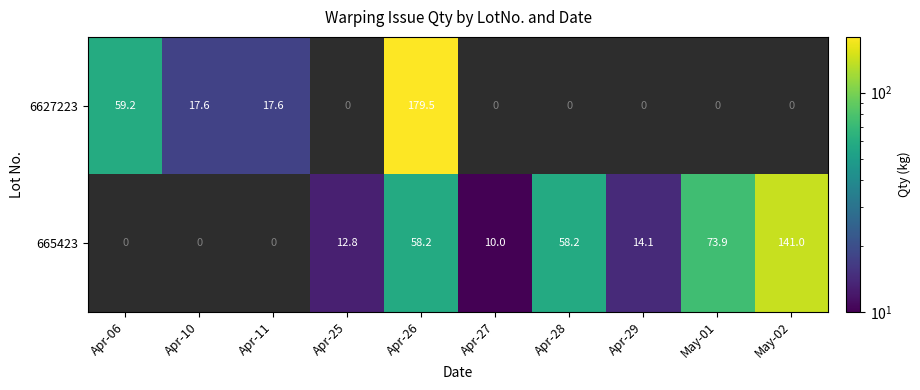

The 665423 series shows 12.8 at Apr-25. True or false?

True